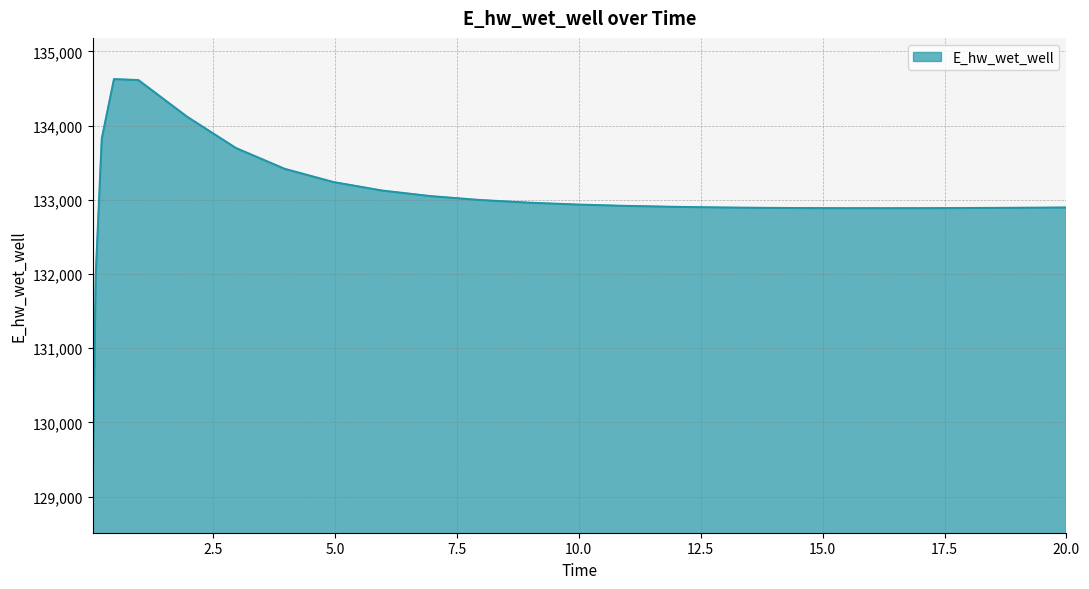

What is the difference between the maximum and minimum values?

5557.2